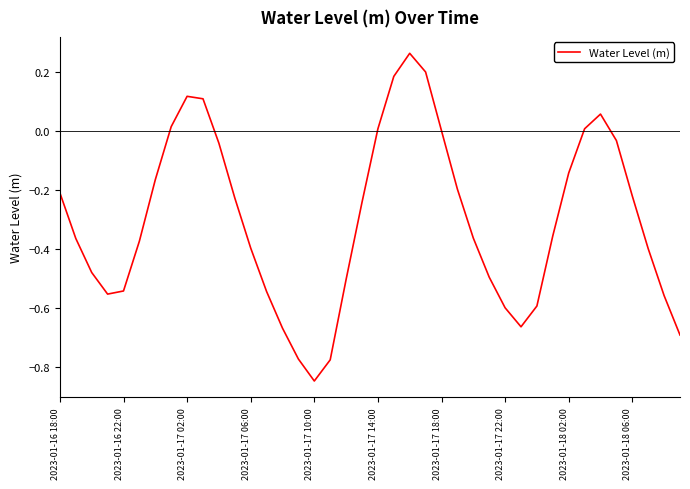

What is the difference between the maximum and minimum values?

1.1